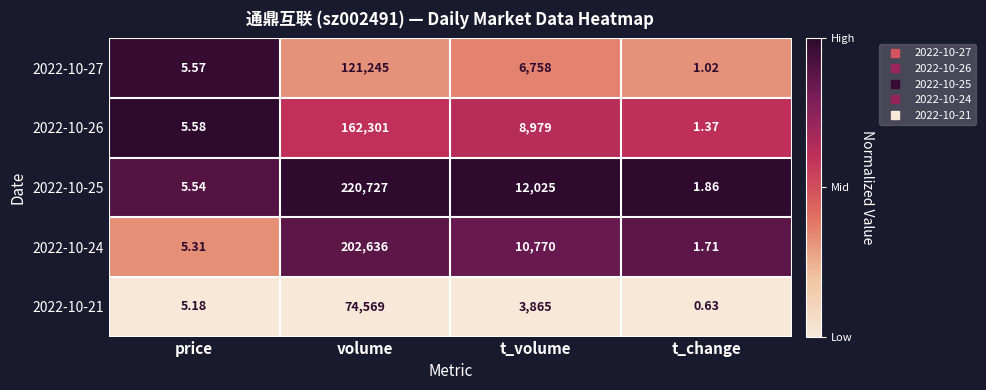

What is the total value across all series at t_volume?

42397.0